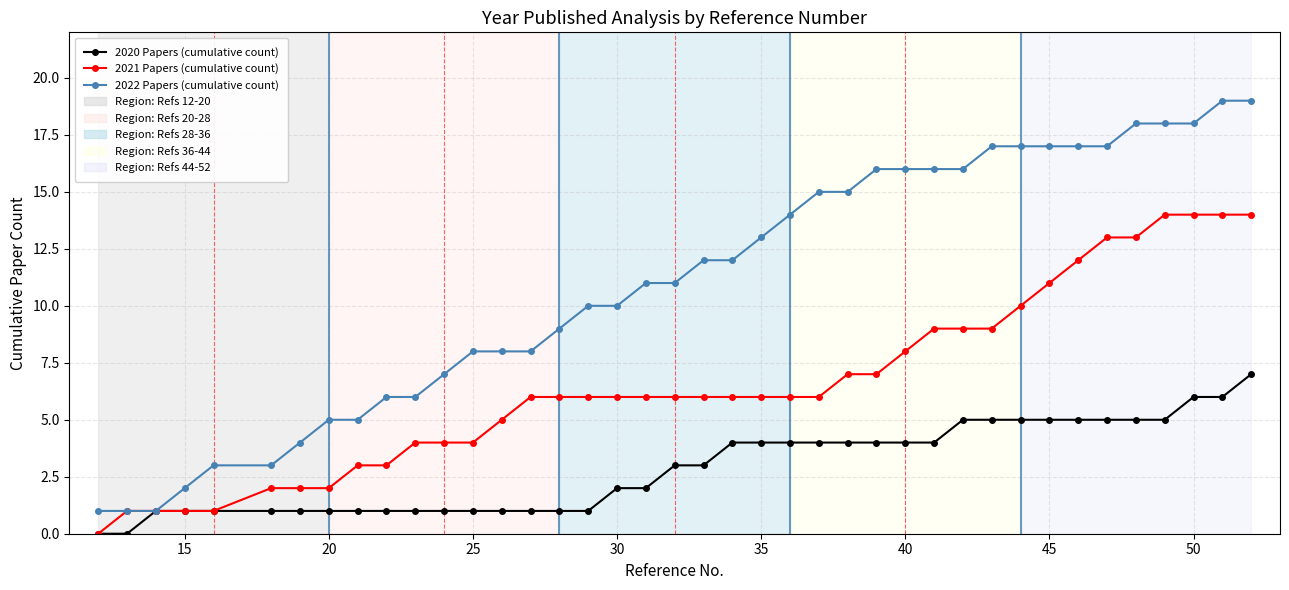

What is the maximum value shown in the chart?

19